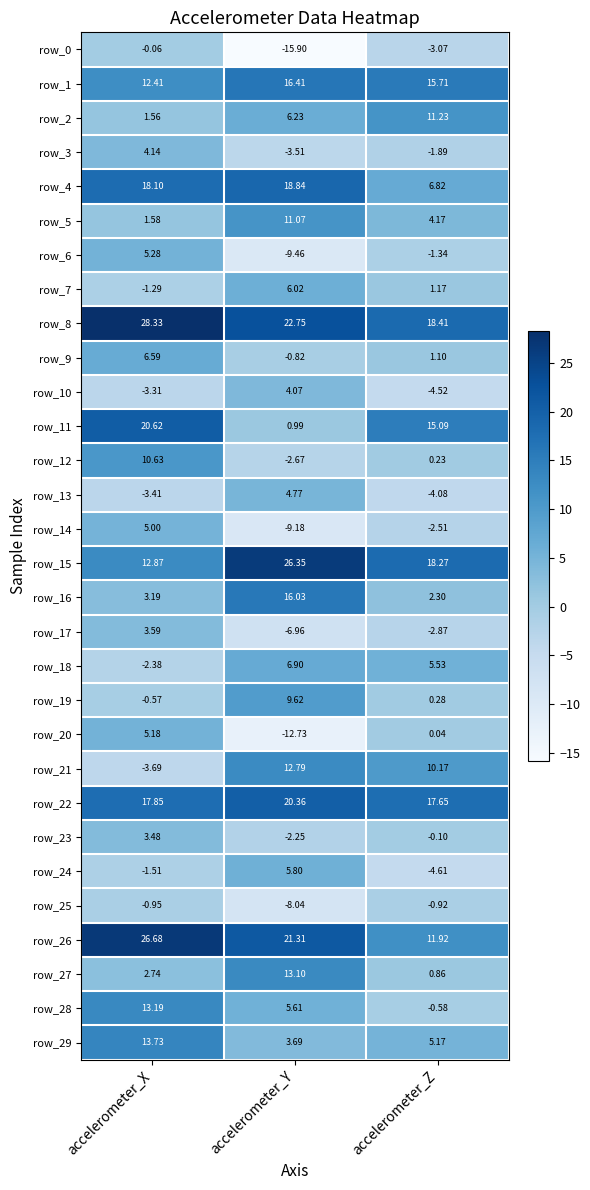

What is the total value across all series at accelerometer_Y?

161.2